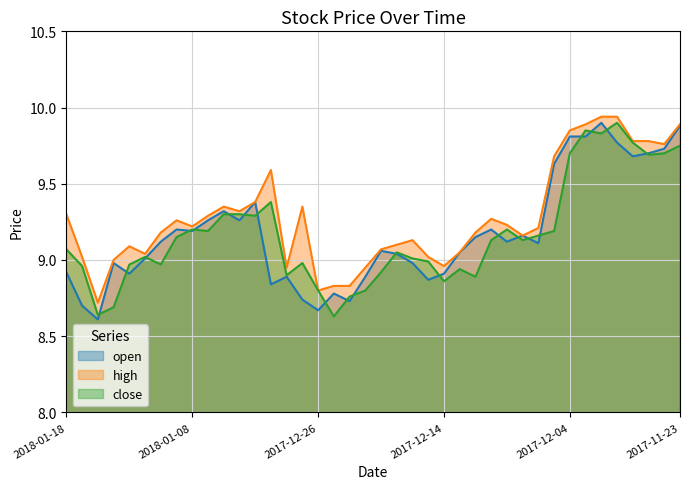

Which has a higher value, 2017-12-28 or 2017-12-21?

2017-12-28